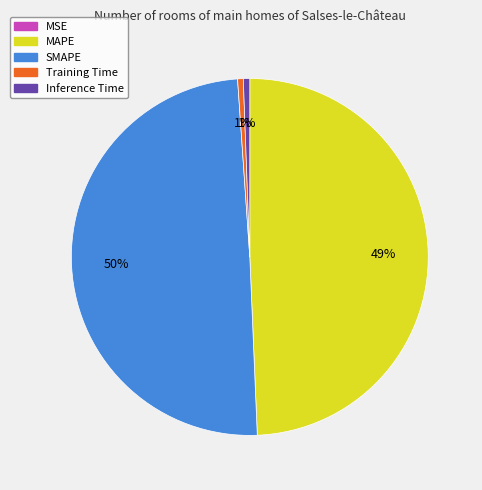

What percentage is the SMAPE slice, to the nearest percent?

50%